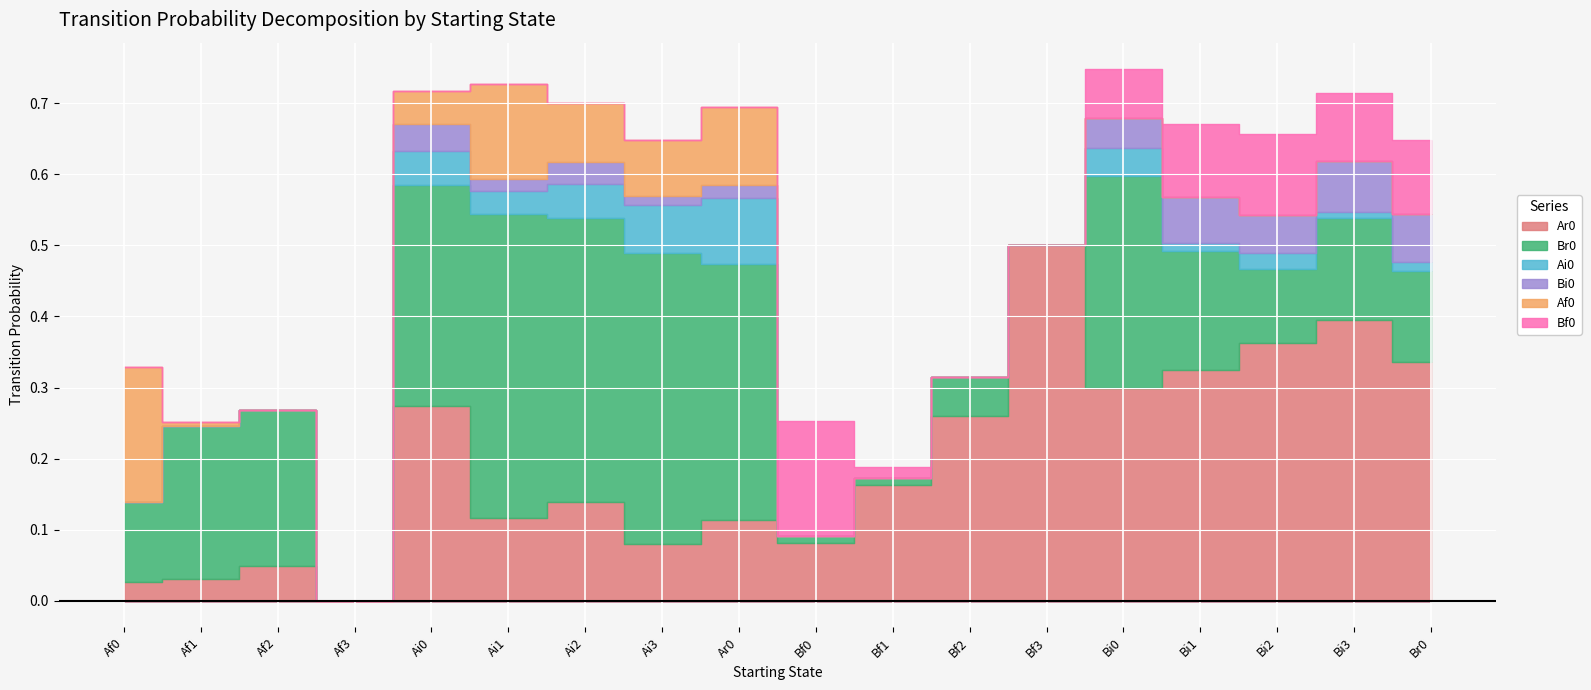

Where is the first local maximum for Ai0?

Ai0